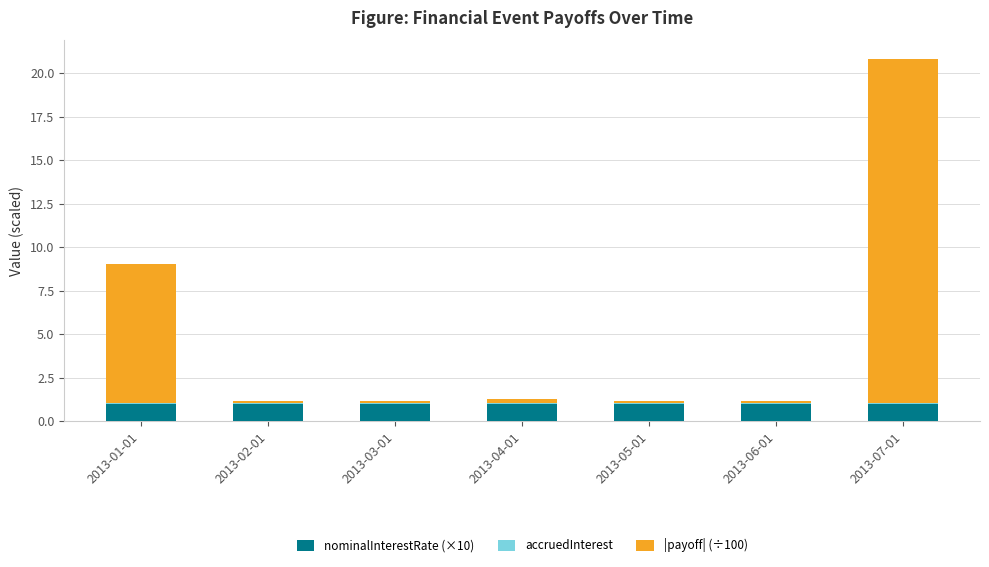

Is it true that nominalInterestRate (×10) equals 1.0 at 2013-03-01?

True